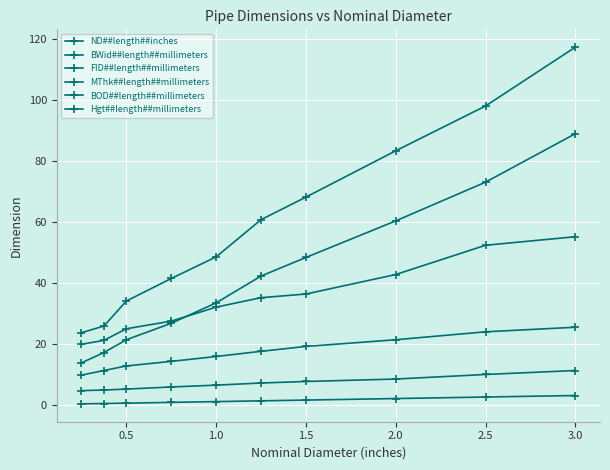

True or false: ND##length##inches and BOD##length##millimeters intersect in this chart.

False